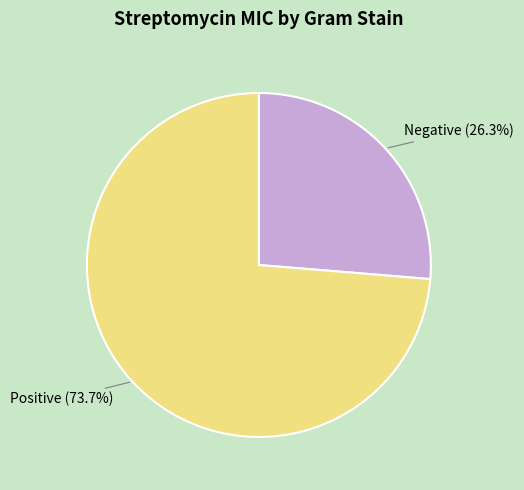

Count the number of slices in the pie.

2